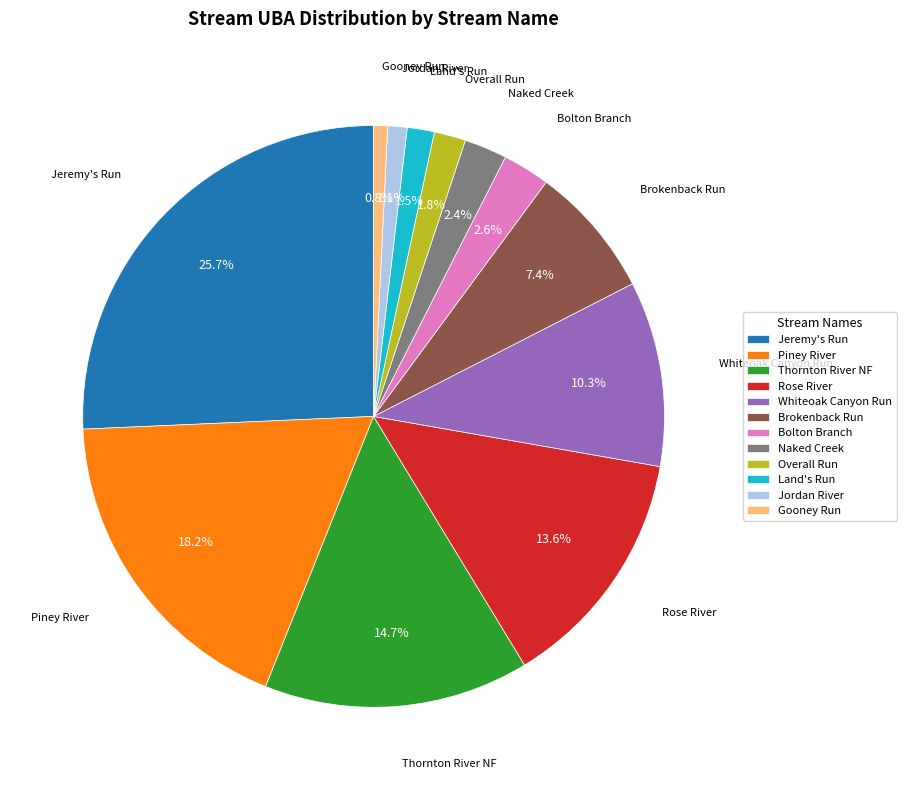

Which category has the biggest portion of the pie?

Jeremy's Run